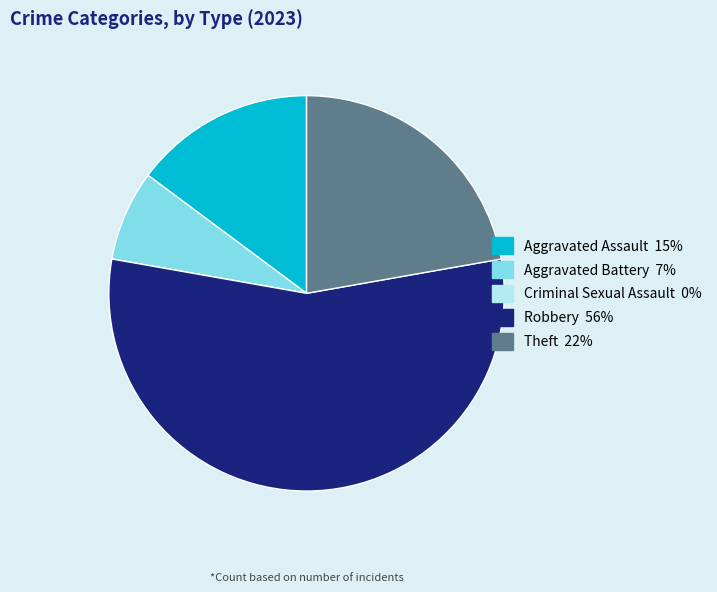

What is the ratio of the value at Aggravated Assault to the value at Theft?

0.7